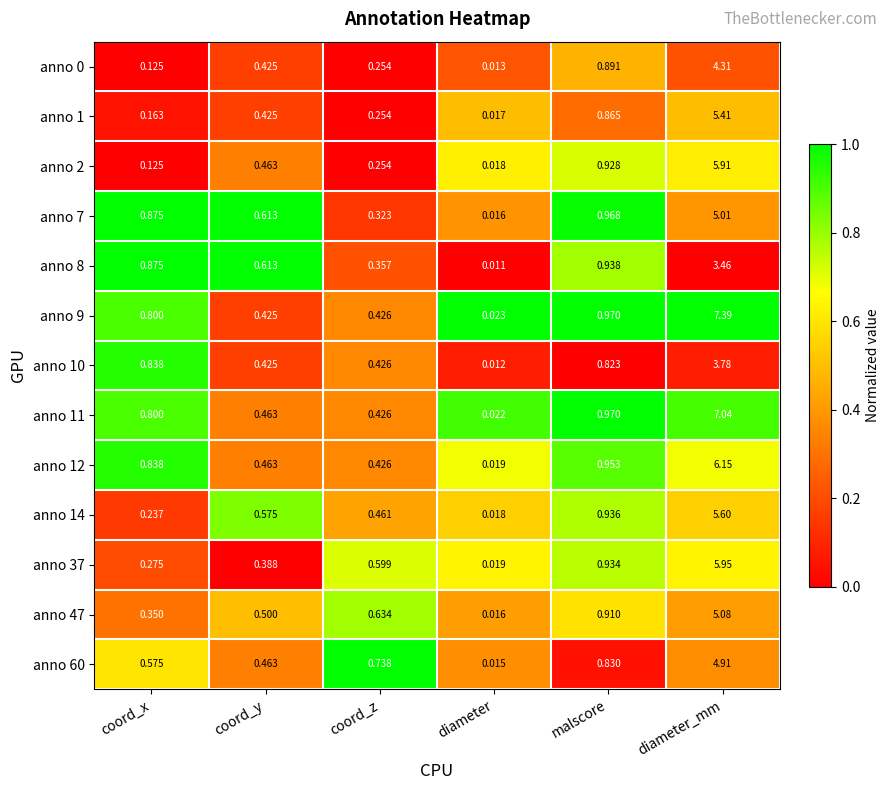

Rank the categories by anno 0 value from highest to lowest.

diameter_mm, malscore, coord_y, coord_z, coord_x, diameter